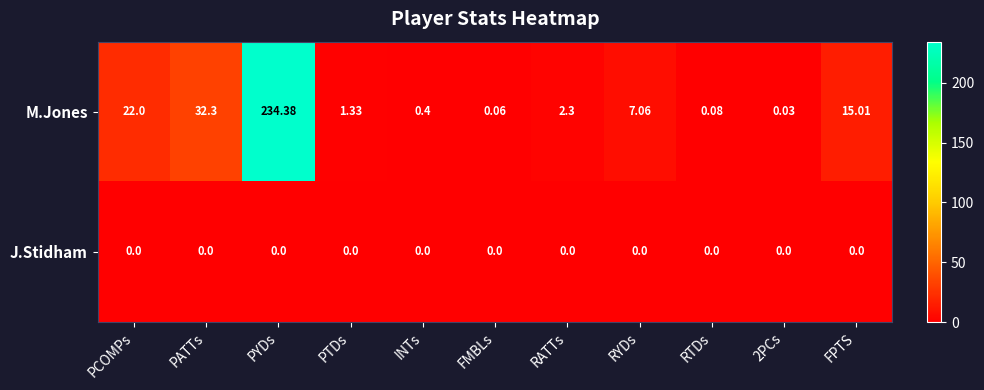

At which label is M.Jones closest to 117?

PATTs